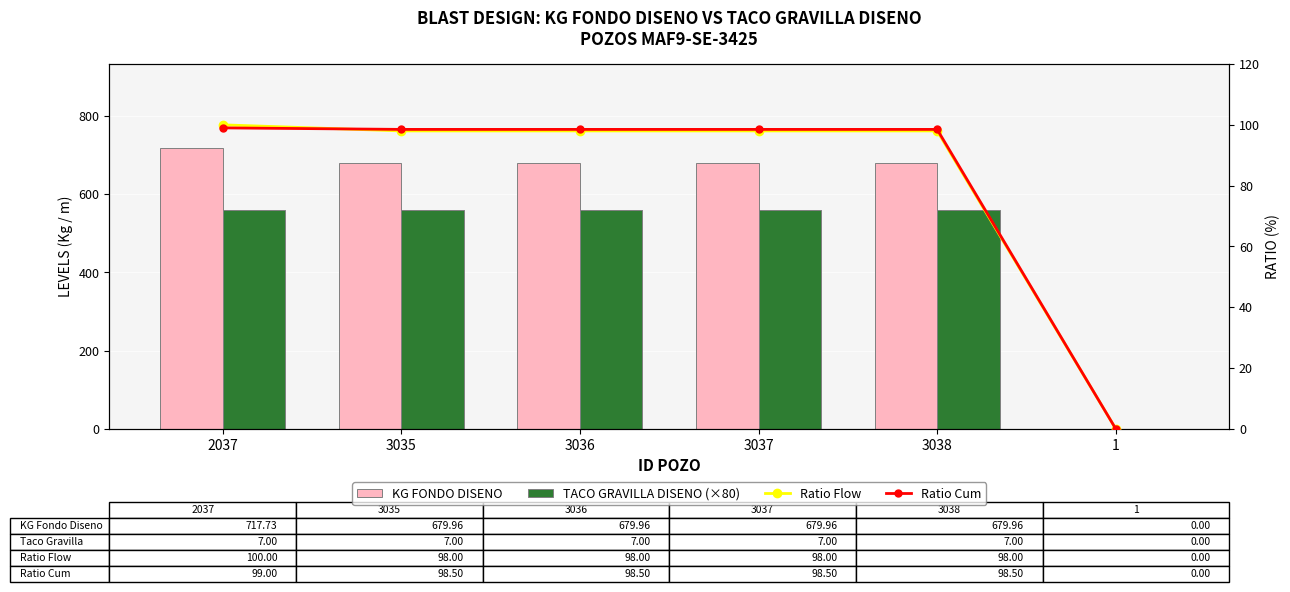

How many categories are shown in the chart?

6